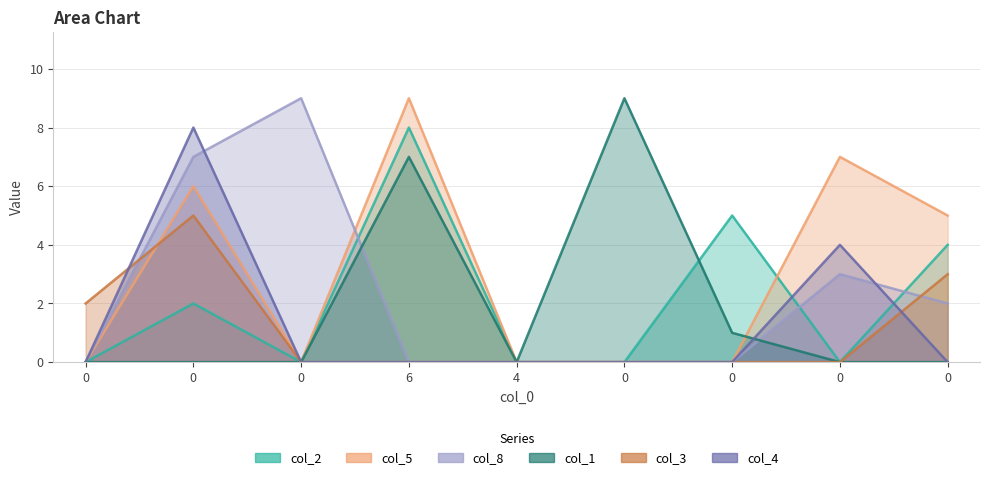

True or false: col_2 and col_3 intersect in this chart.

False